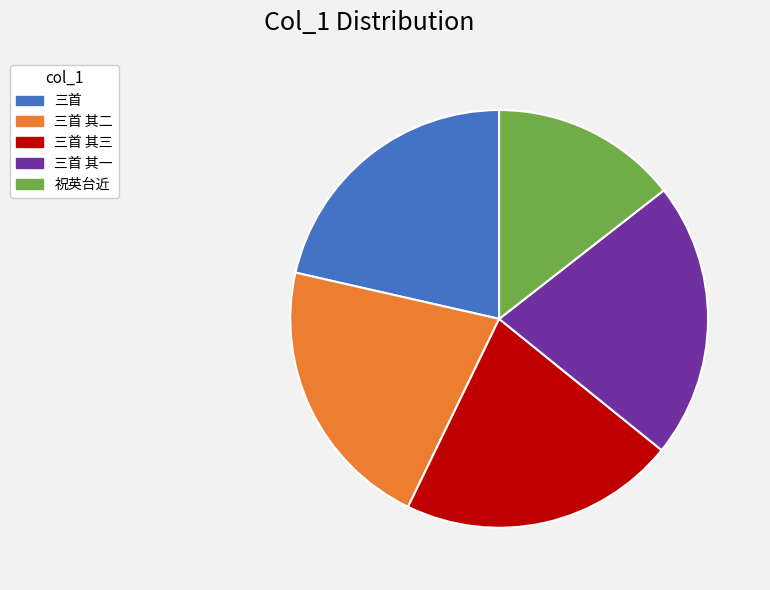

Does any single category account for the majority?

No